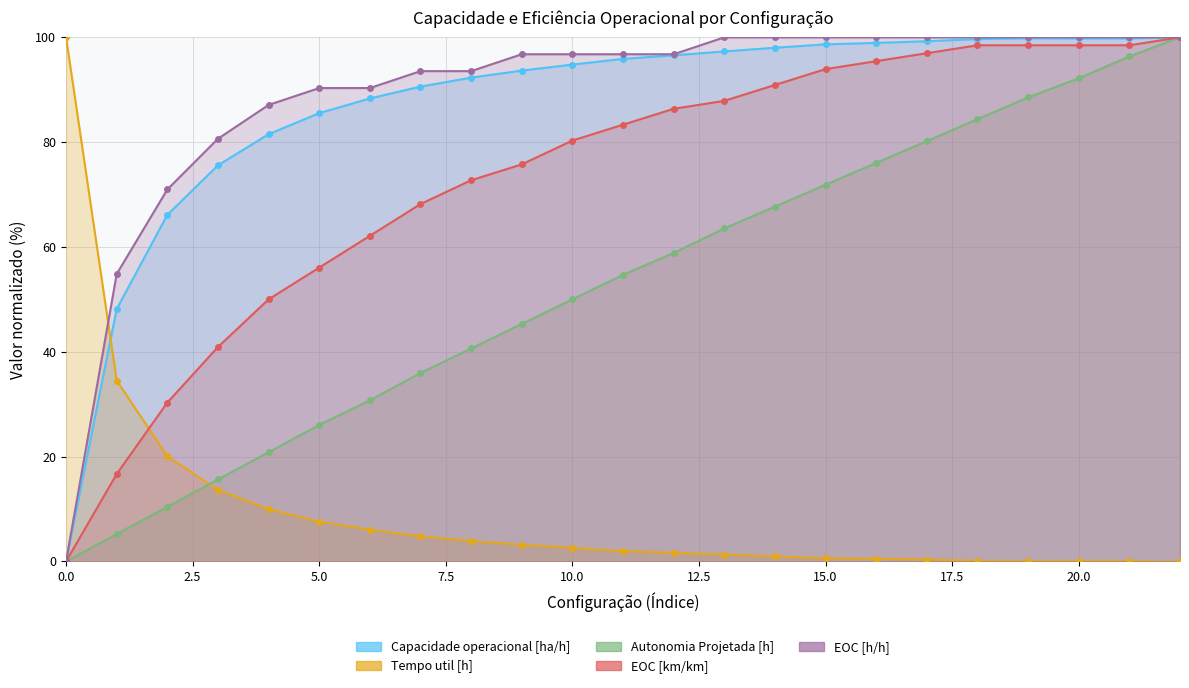

Between which two adjacent categories do Tempo util [h] and Autonomia Projetada [h] first intersect?

2 and 3